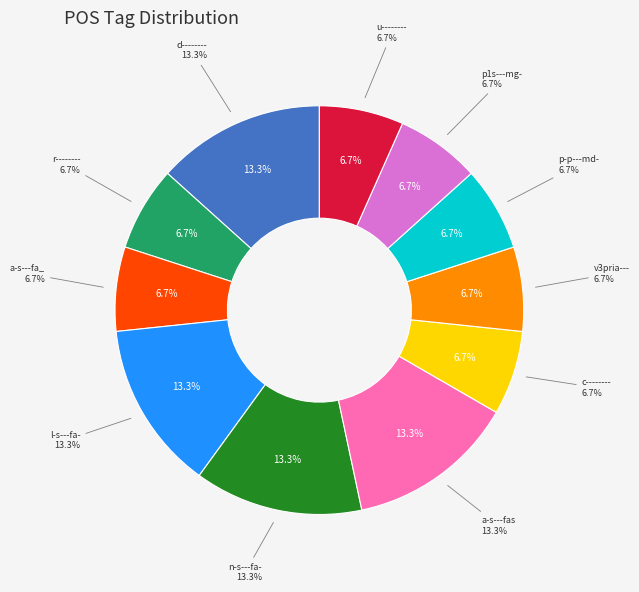

Is there a majority slice in this chart?

No